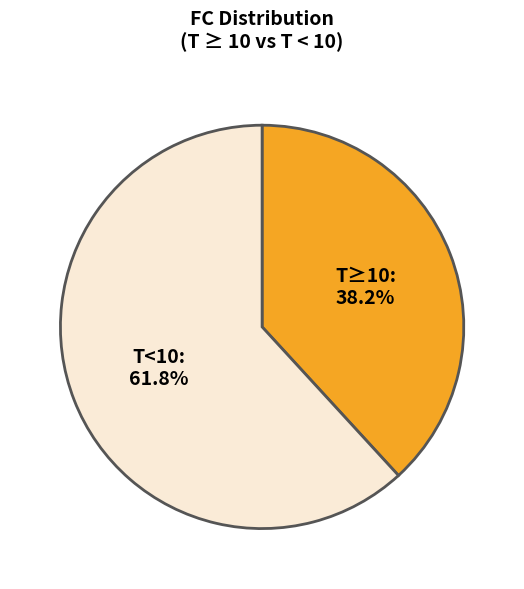

Is there any slice that represents more than half of the pie?

Yes